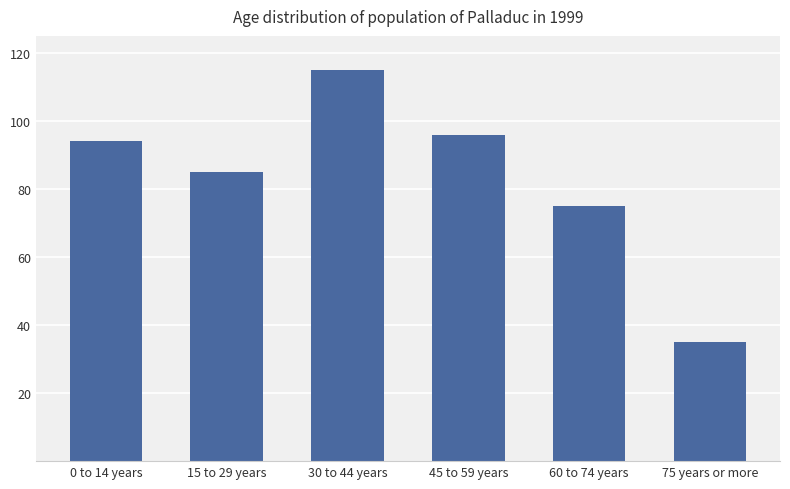

Reading left to right, what are all the values shown in this chart?

0 to 14 years=94	15 to 29 years=85	30 to 44 years=115	45 to 59 years=96	60 to 74 years=75	75 years or more=35